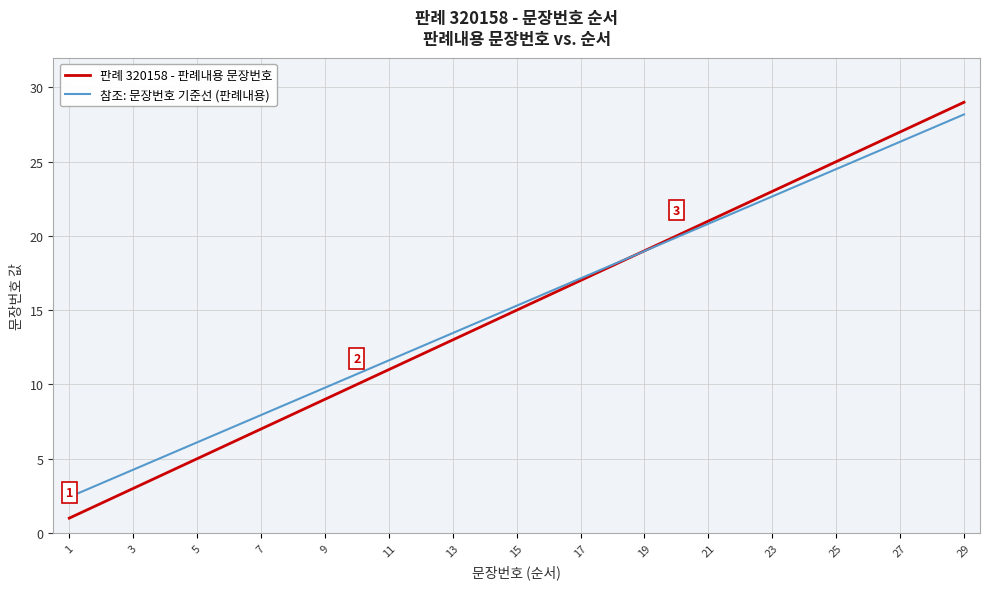

Rank the series by their maximum value, from highest to lowest.

판례 320158 - 판례내용 문장번호, 참조: 문장번호 기준선 (판례내용)